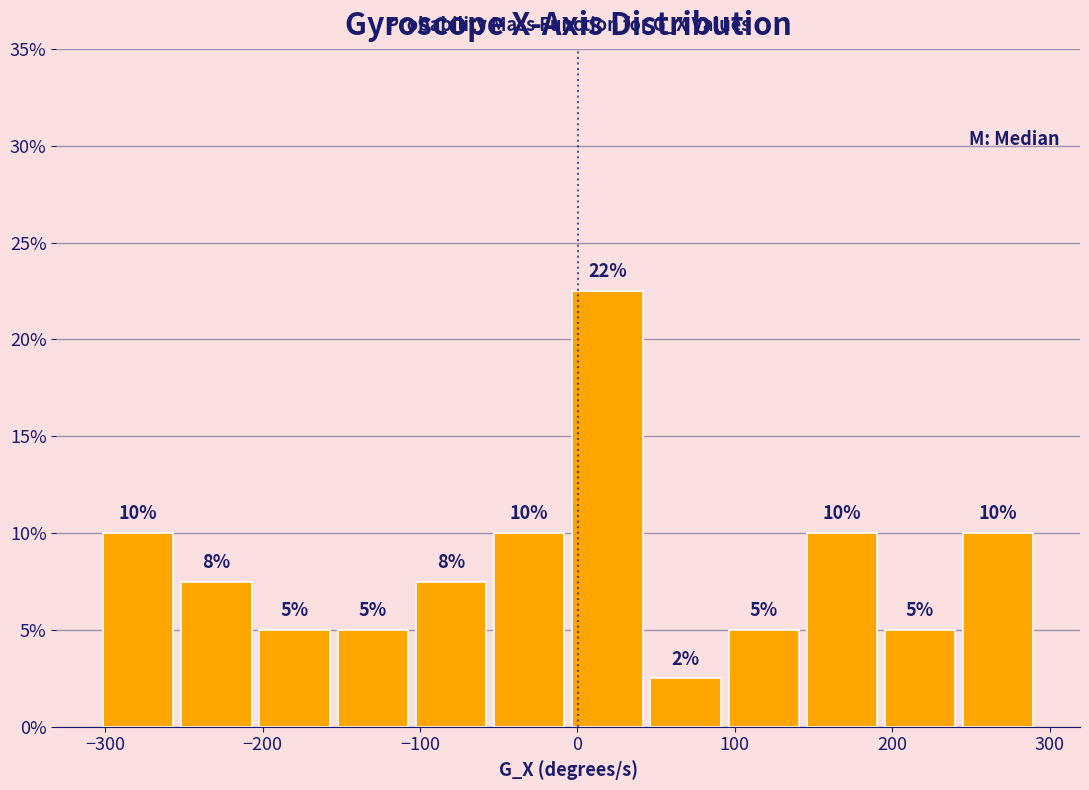

Over which range of the x-axis is the bar tallest?

-10 to 40